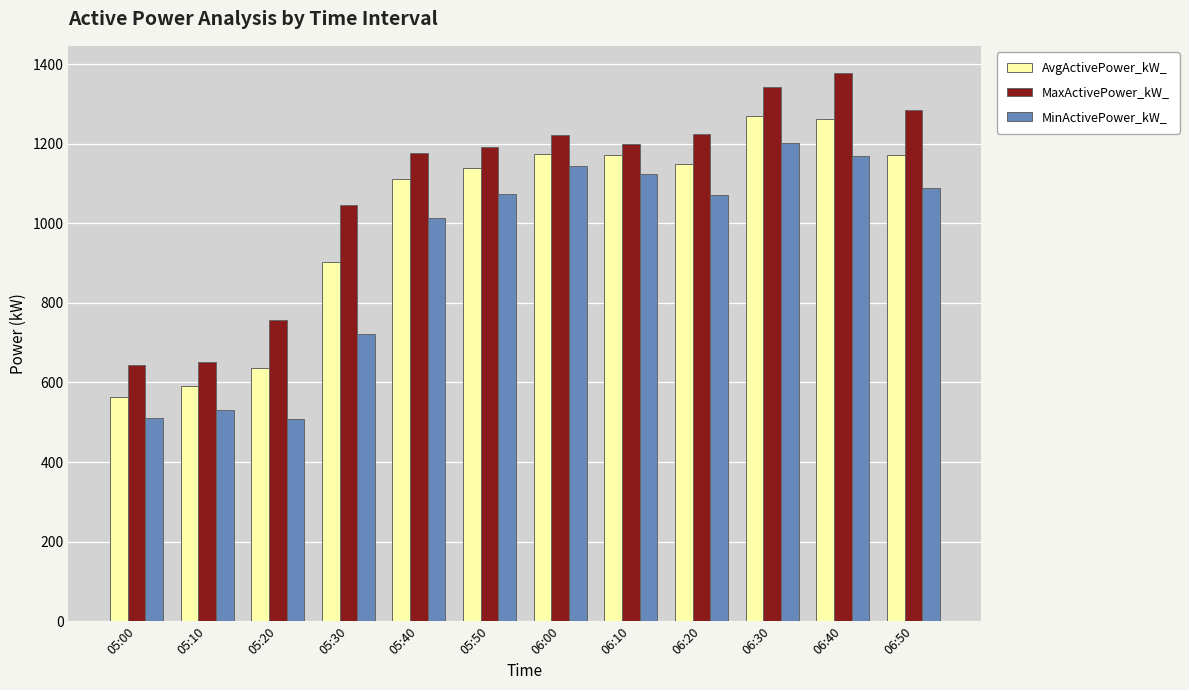

What value does the MinActivePower_kW_ series have at 06:30?

1201.9